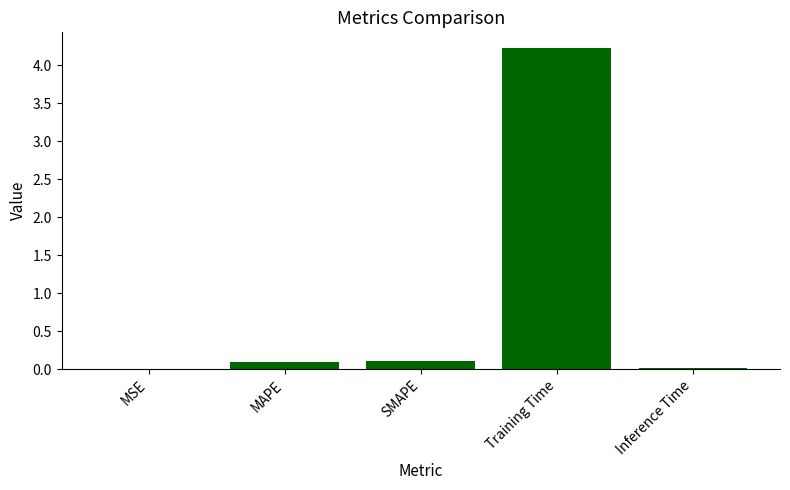

What is the sum of all values?

4.4